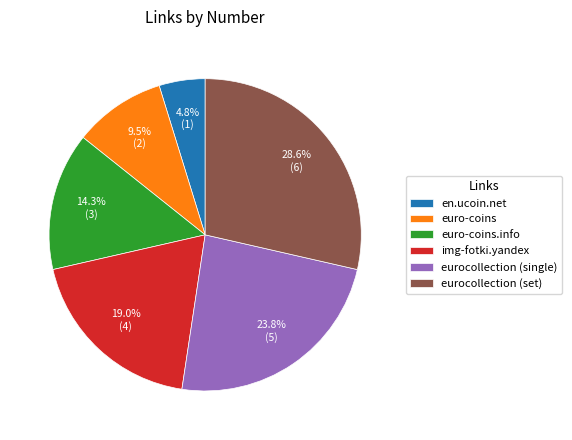

Rank the categories by value from lowest to highest.

en.ucoin.net, euro-coins, euro-coins.info, img-fotki.yandex, eurocollection (single), eurocollection (set)